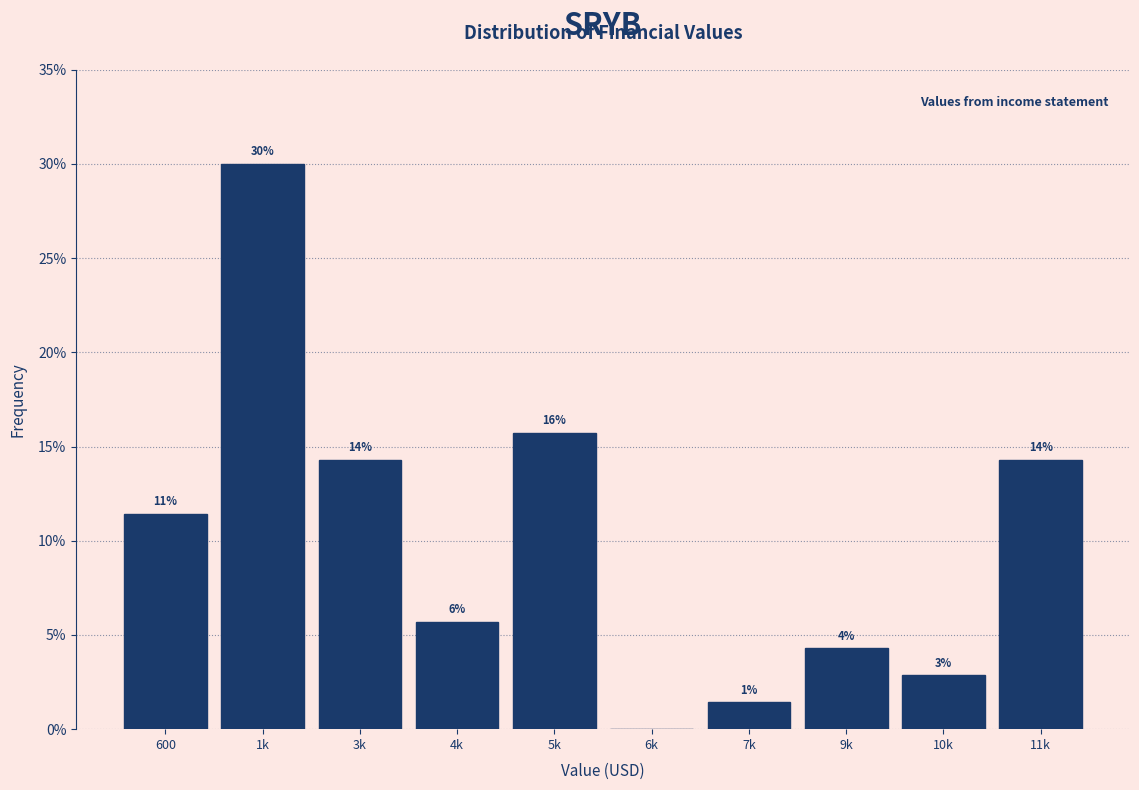

Are the bars horizontal?

No